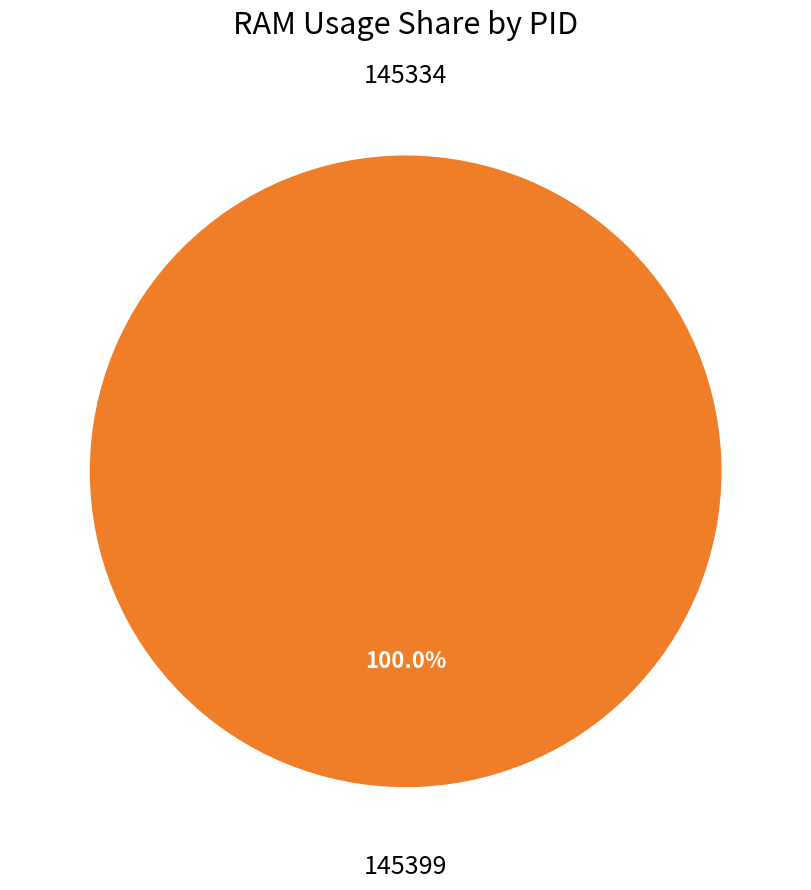

True or false: 145334 accounts for 12% of the total.

False